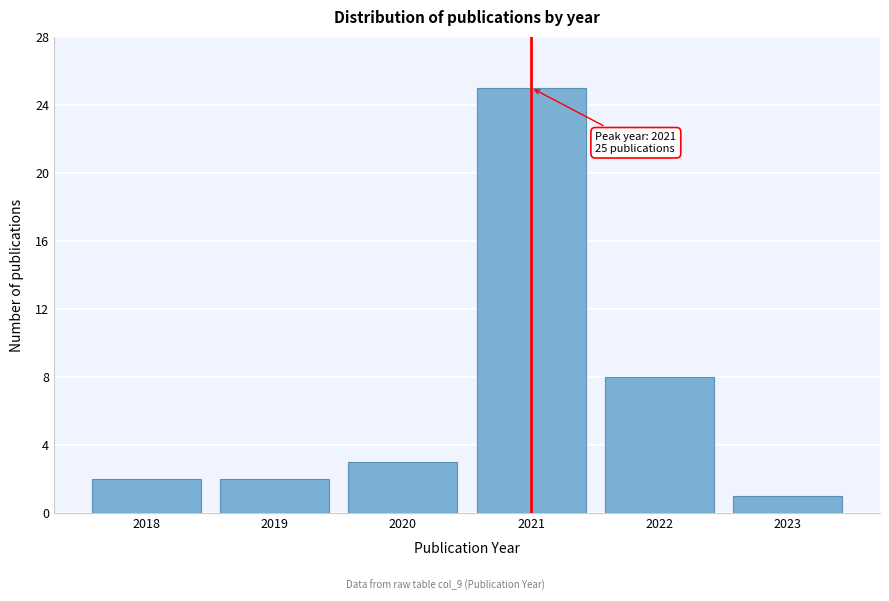

Reading right to left, what are all the values shown in this chart?

1	8	25	3	2	2